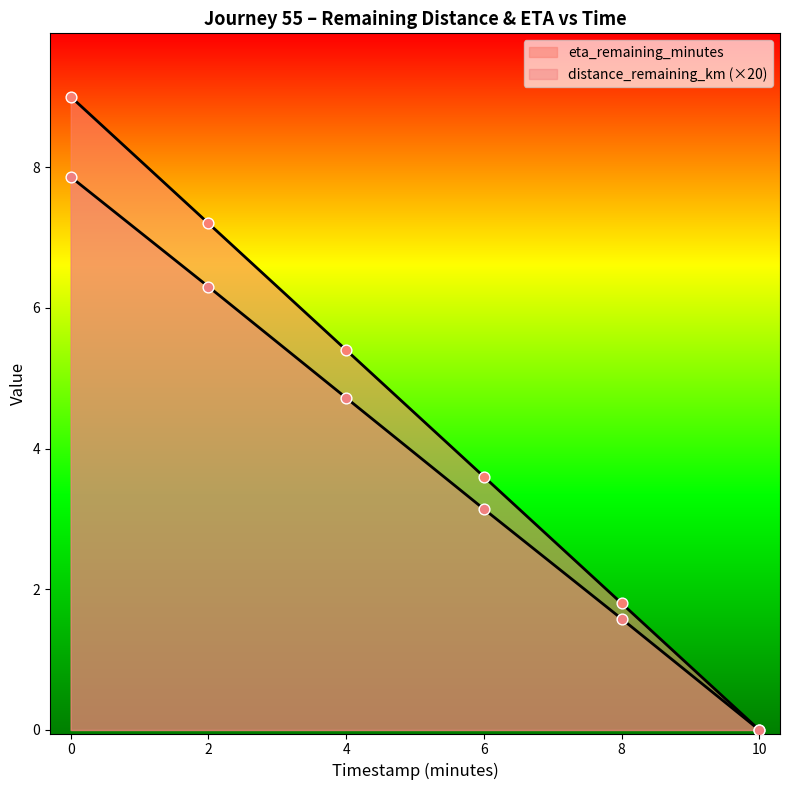

Is the value of timestamp_minutes at 2.0 greater than the value of distance_remaining_km at 10.0?

Yes